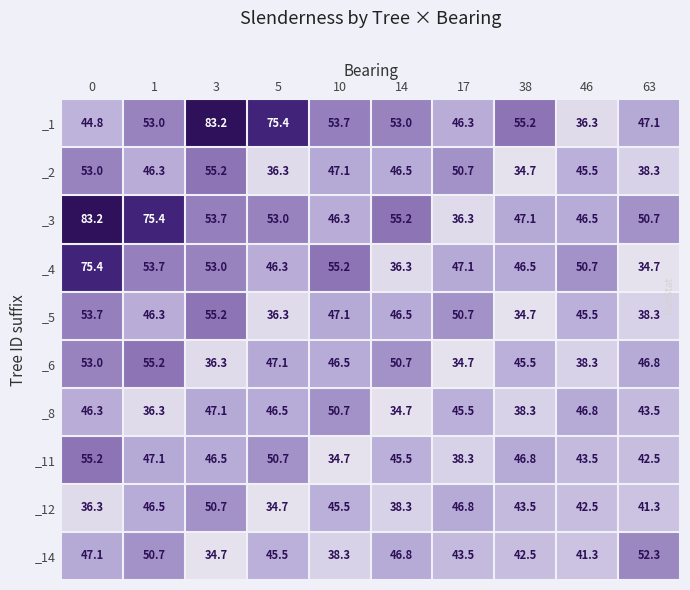

What is the spread (max minus min) of values at 5?

40.7